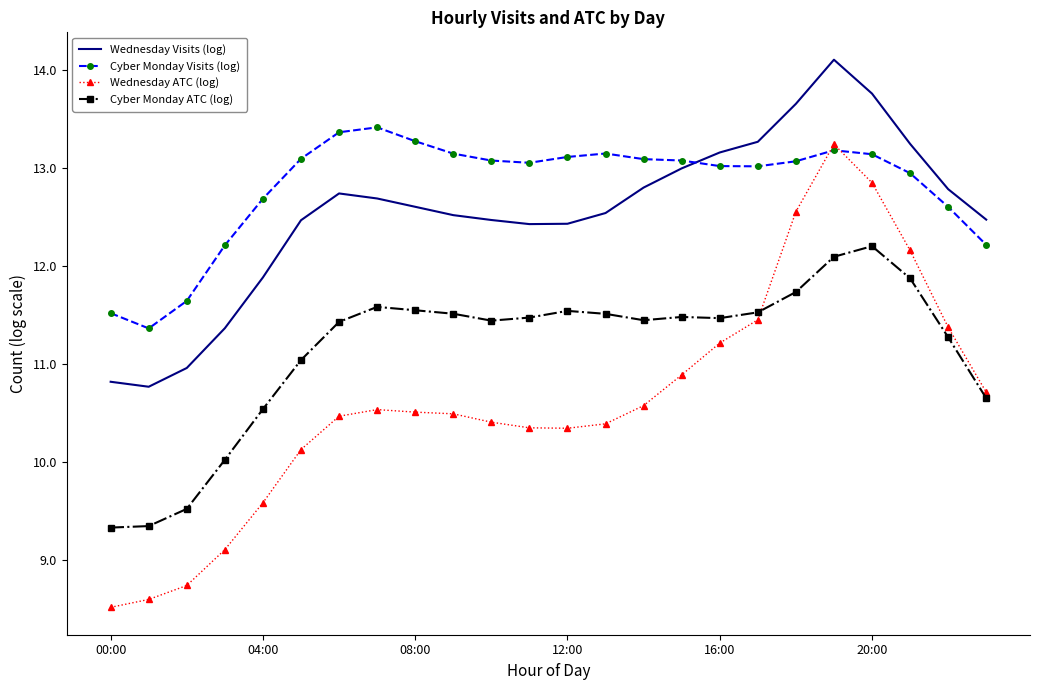

How many intersections are there between Wednesday Visits (log) and Cyber Monday Visits (log)?

1